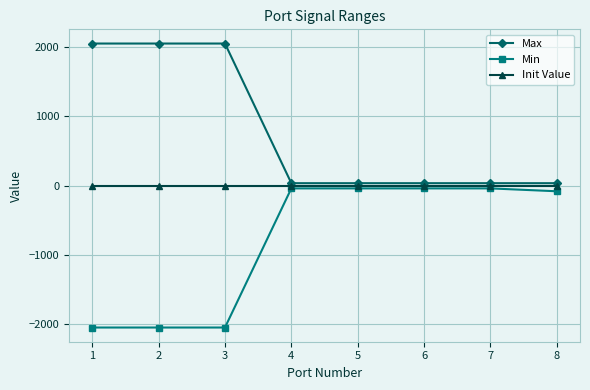

The Max series shows 2048.0 at 2. True or false?

True